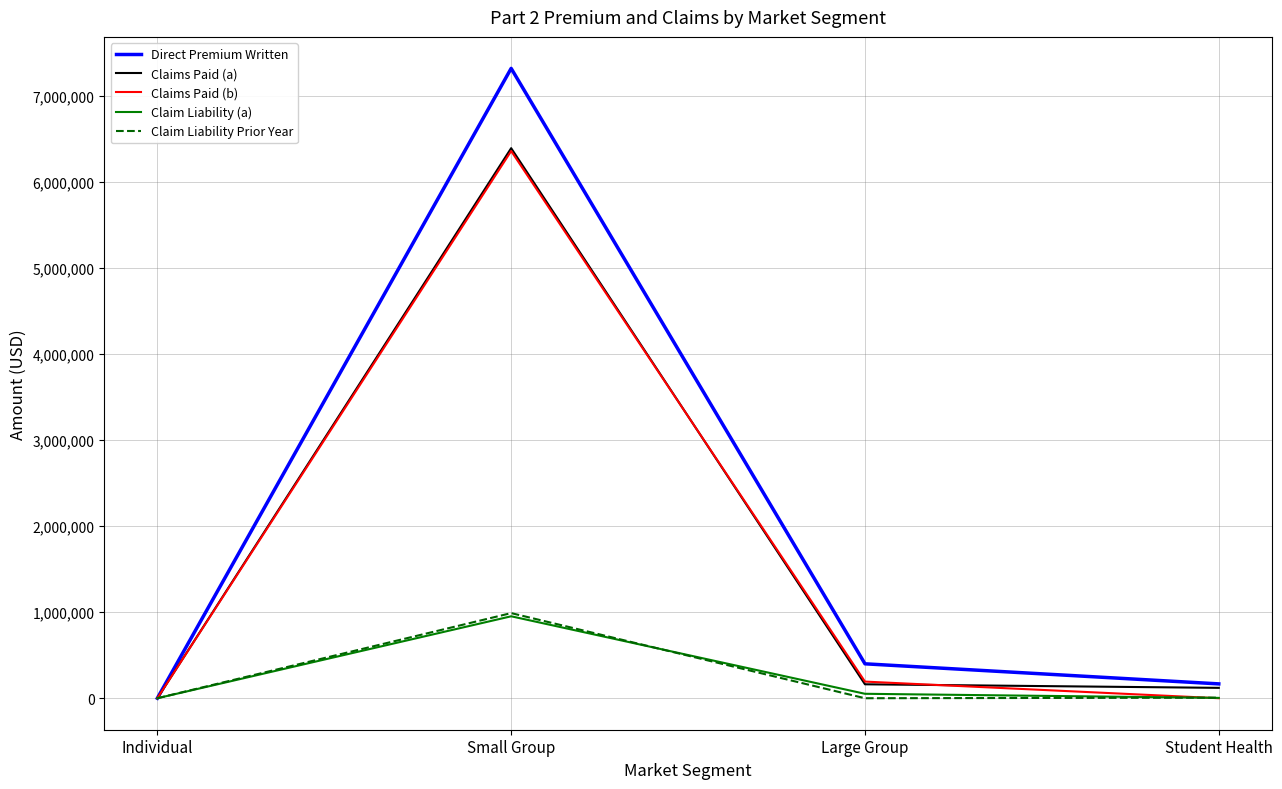

At how many categories does at least one series exceed 5633659?

1